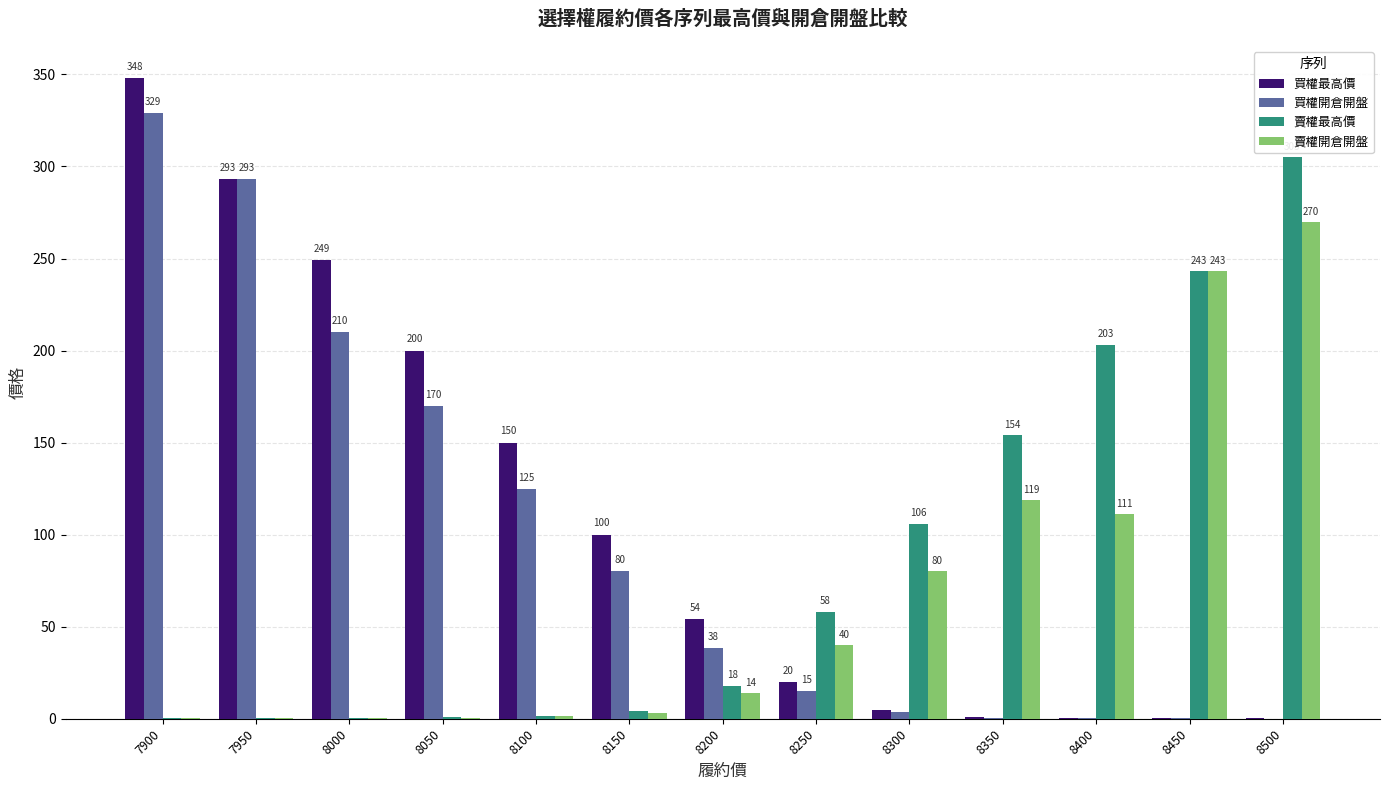

What is the sum of the 買權最高價 values at 8100 and 7900?

498.0